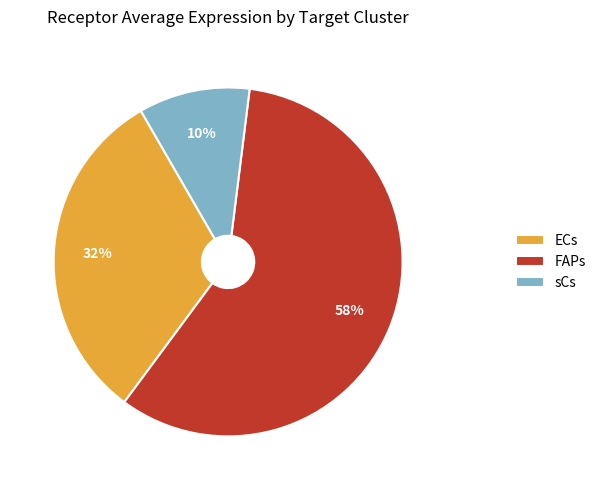

To the nearest percent, what portion does FAPs represent?

58%